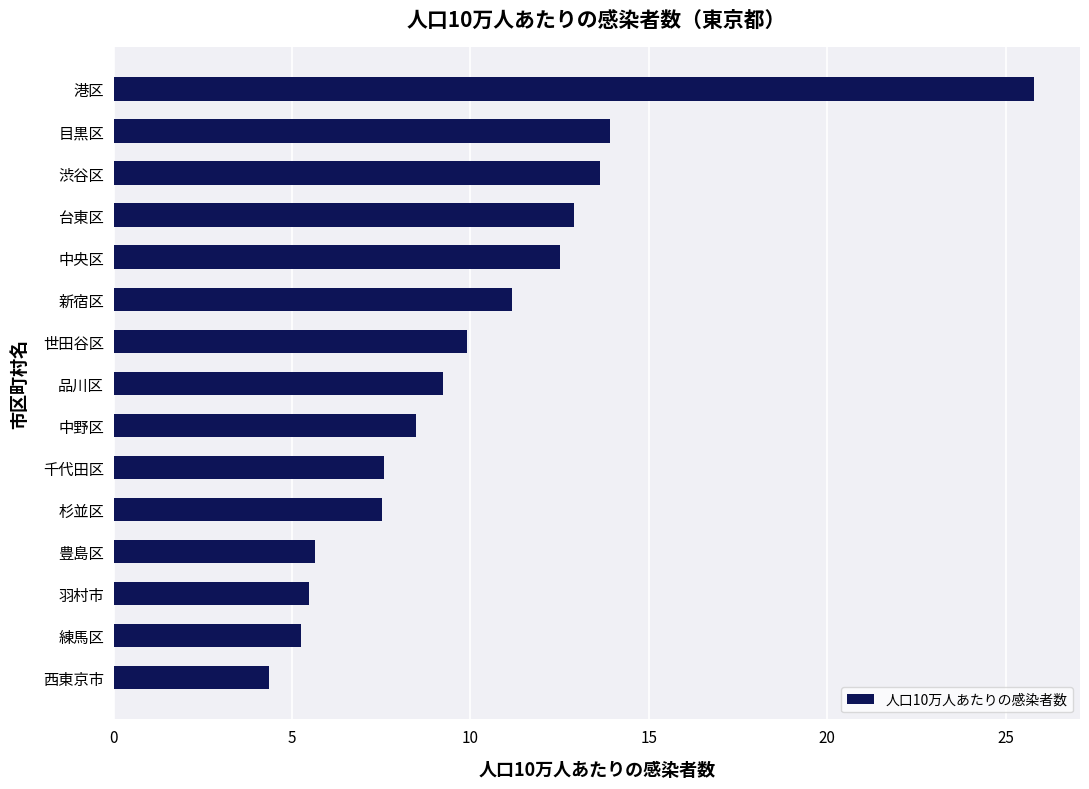

What is the average value?

10.2